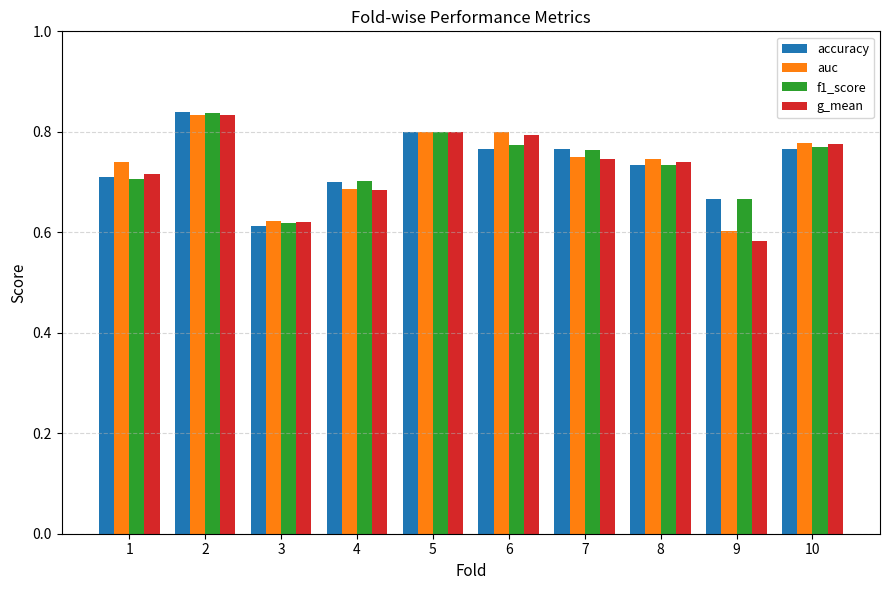

Which category has the lowest value in the accuracy series?

3